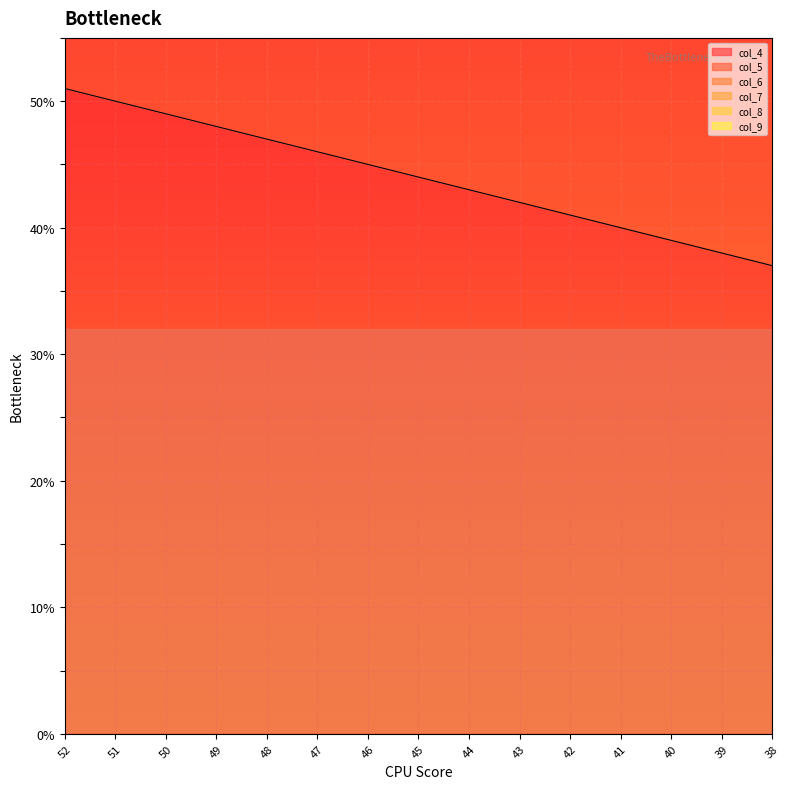

True or false: col_7 and col_6 intersect in this chart.

False